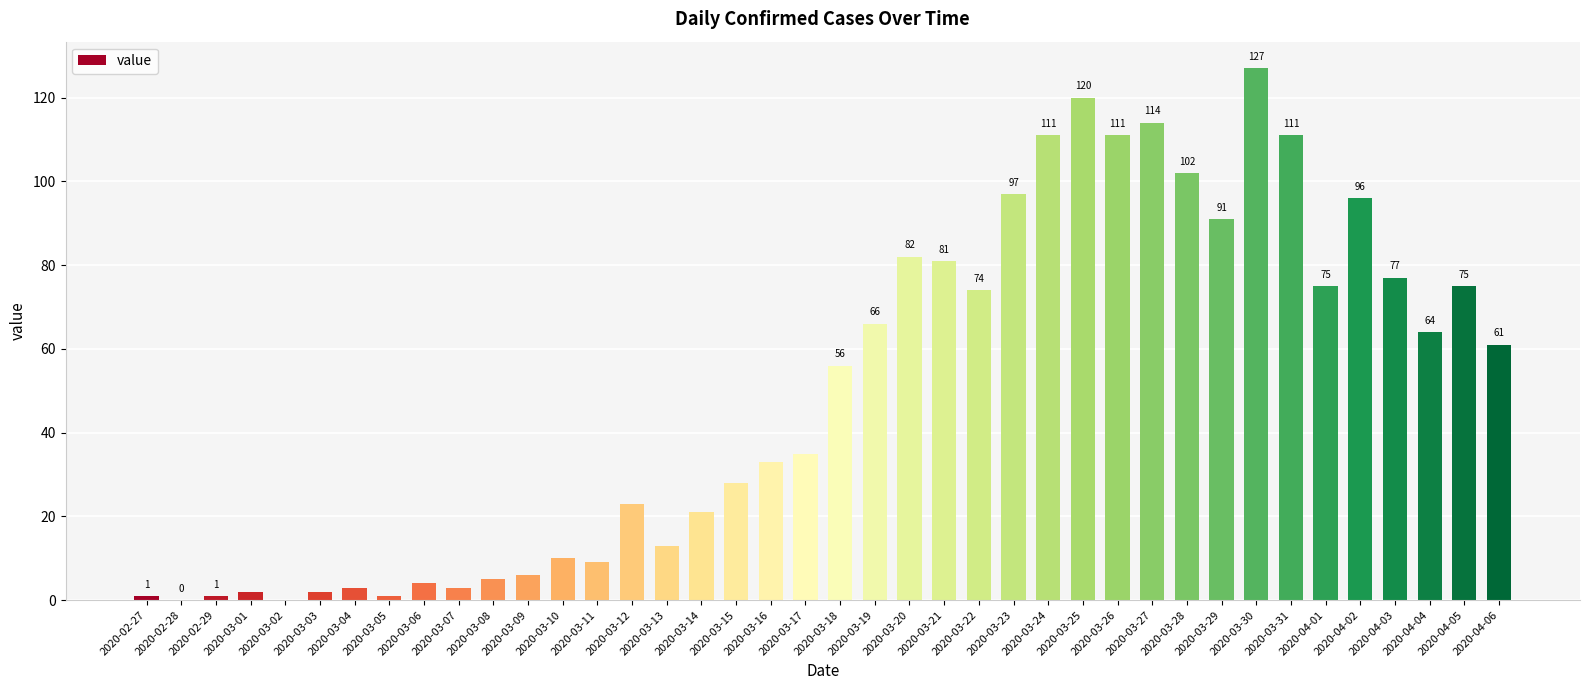

What is the approximate value at 2020-03-12?

23